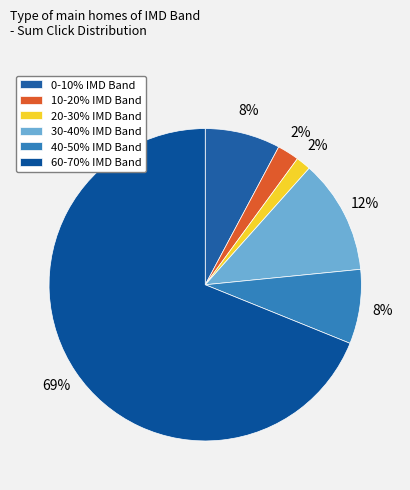

Which has a higher value, 20-30% or 0-10%?

0-10%